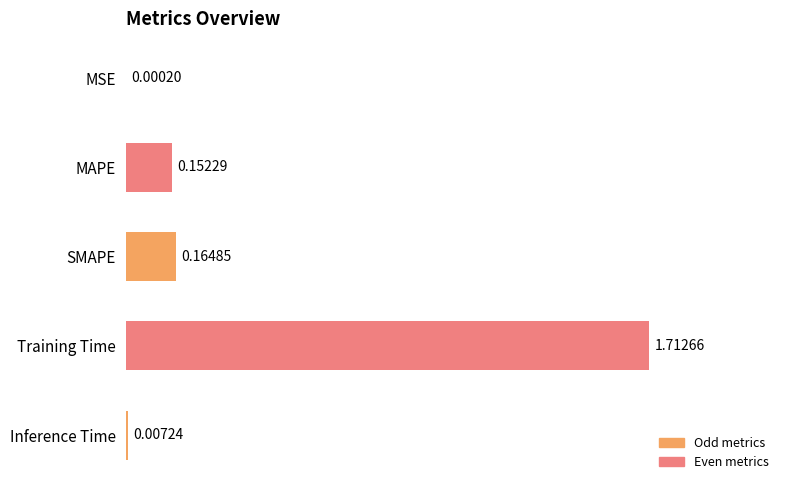

What is the sum of all values?

2.0